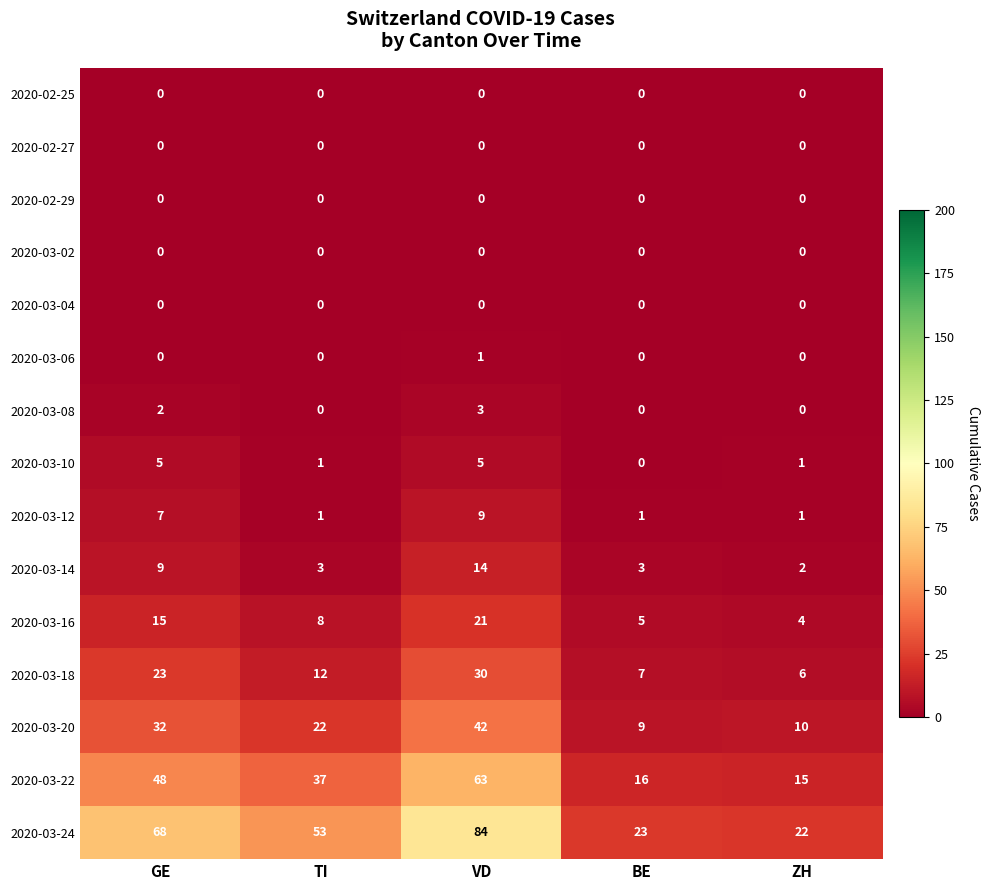

The 2020-03-14 series shows 5 at TI. True or false?

False